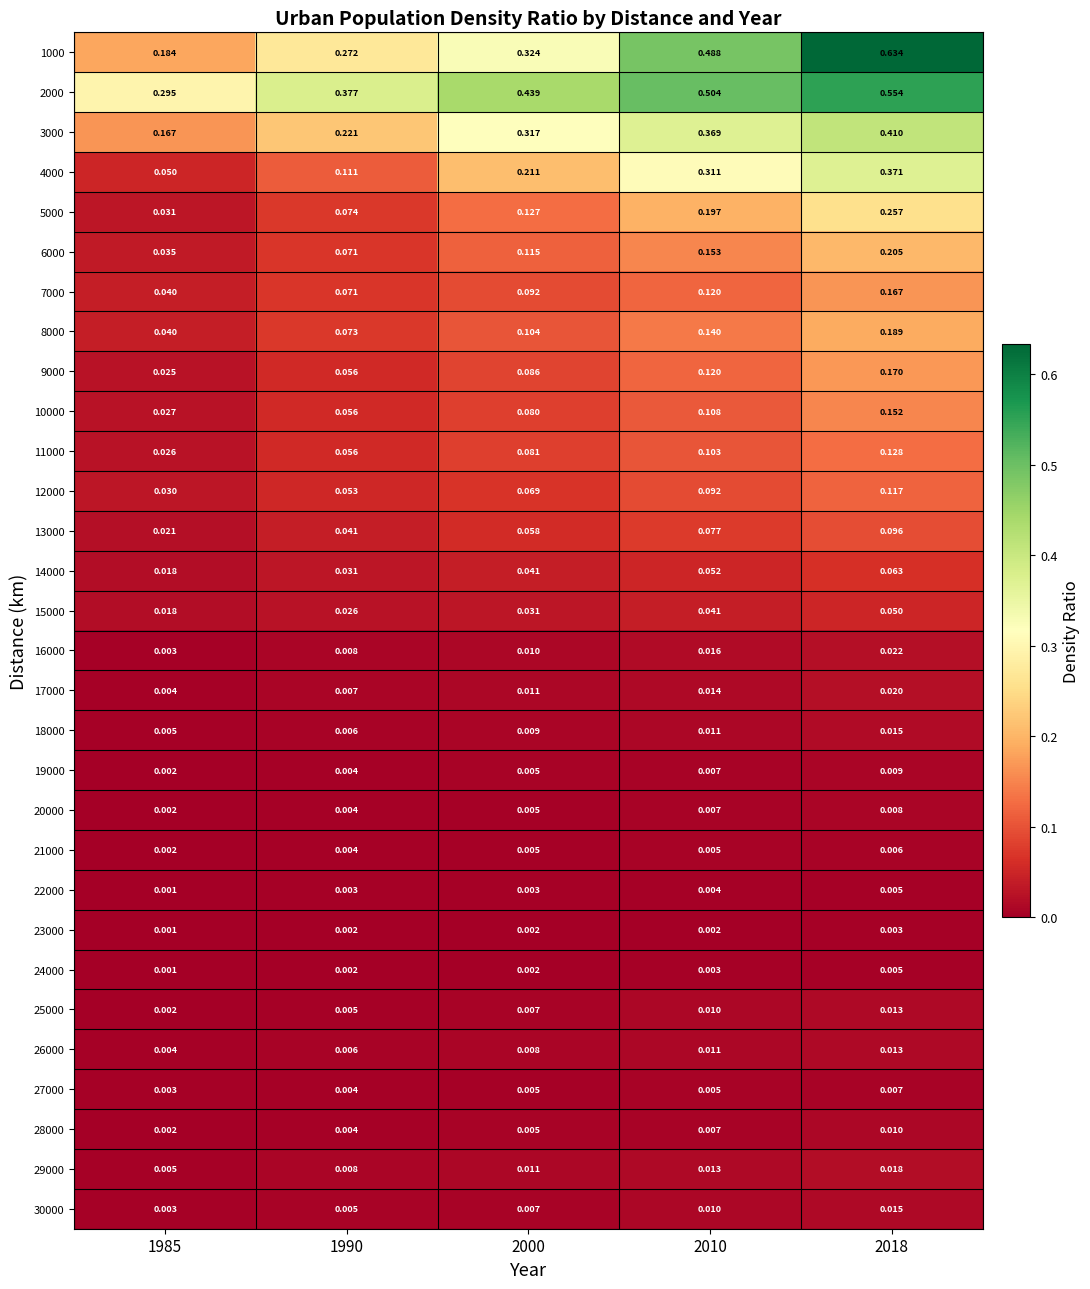

Which series has the largest range (max minus min)?

1000